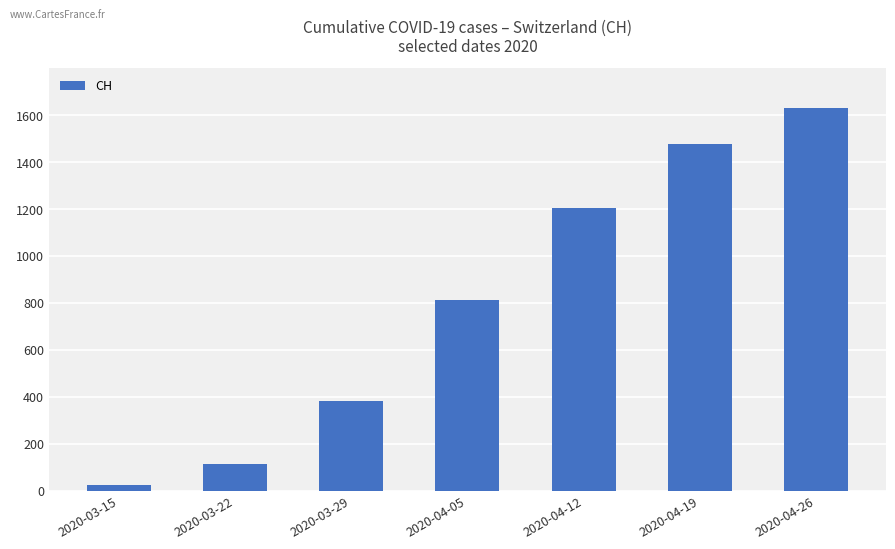

Reading left to right, extract all data points from this chart.

2020-03-15=22	2020-03-22=114	2020-03-29=380	2020-04-05=814	2020-04-12=1205	2020-04-19=1476	2020-04-26=1631